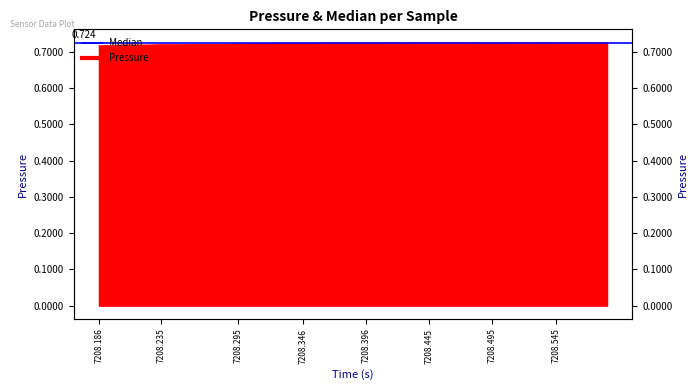

Where is the data nearest to the value 0?

7208.186